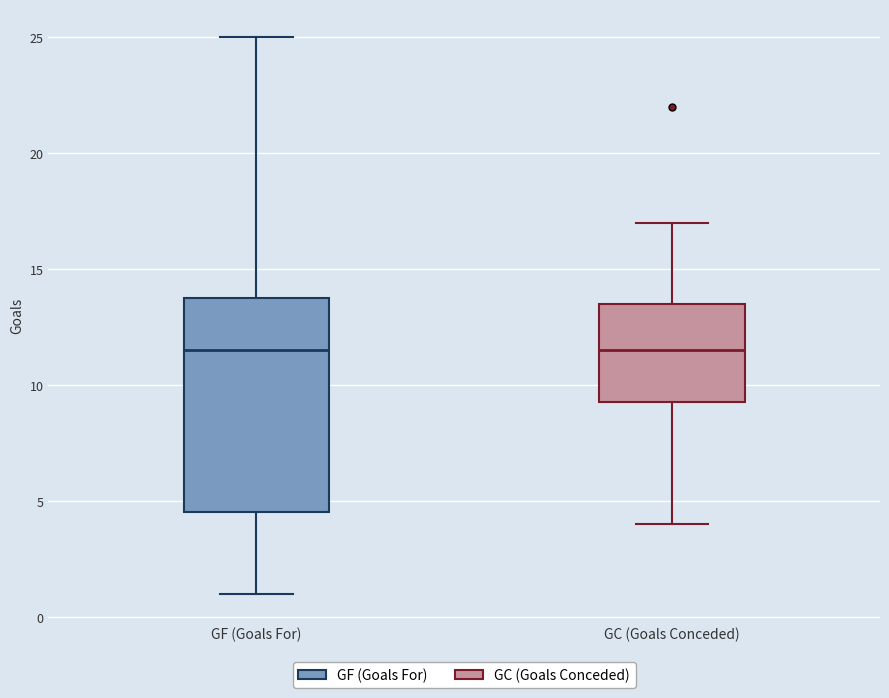

Reading left to right, transcribe this box plot: for each box, give where its median line is, the range the box spans, and where its two whiskers end, as read against the y-axis. The values are not printed on the chart, so give them approximately, as read against the axis.

GF (Goals For): median 11.5, box 4.5 to 14.0, whiskers 1.0 to 25.0
GC (Goals Conceded): median 11.5, box 9.5 to 13.5, whiskers 4.0 to 17.0